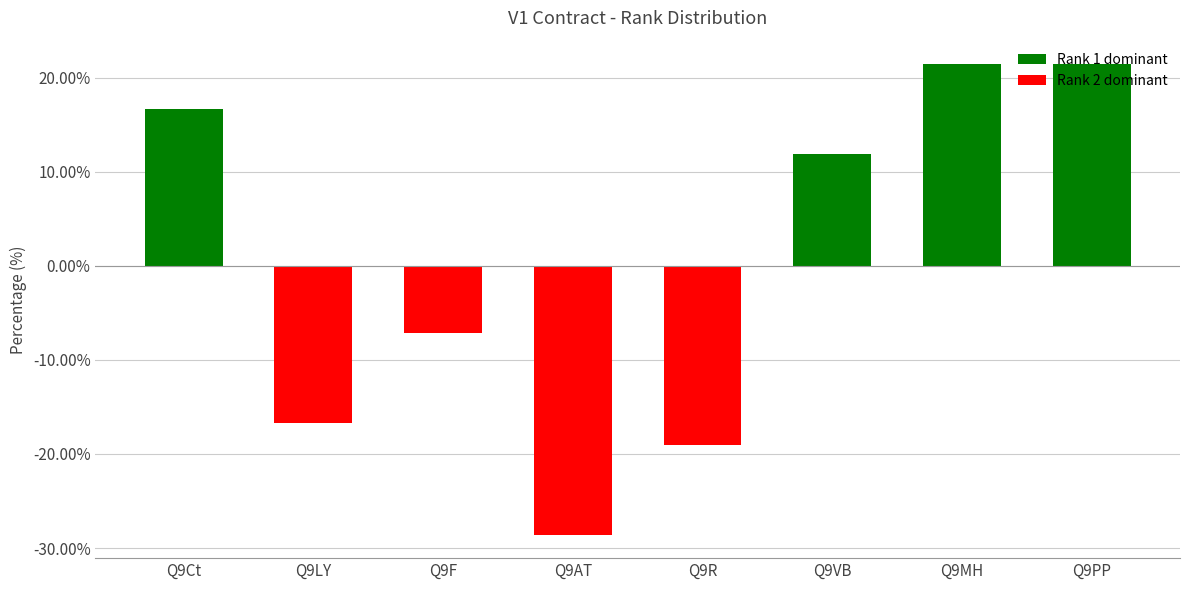

Which label corresponds to the smallest value in the chart?

Q9AT